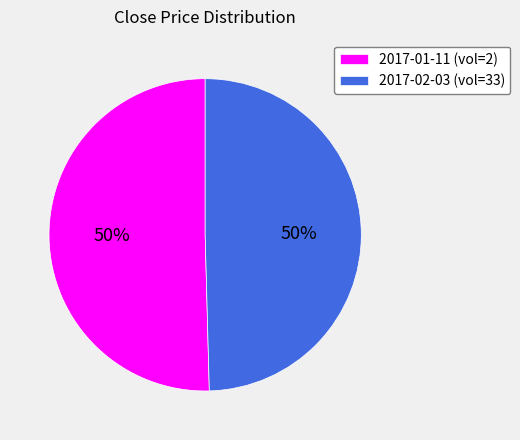

Is it true that 2017-01-11 (vol=2) is 63% of the pie?

False